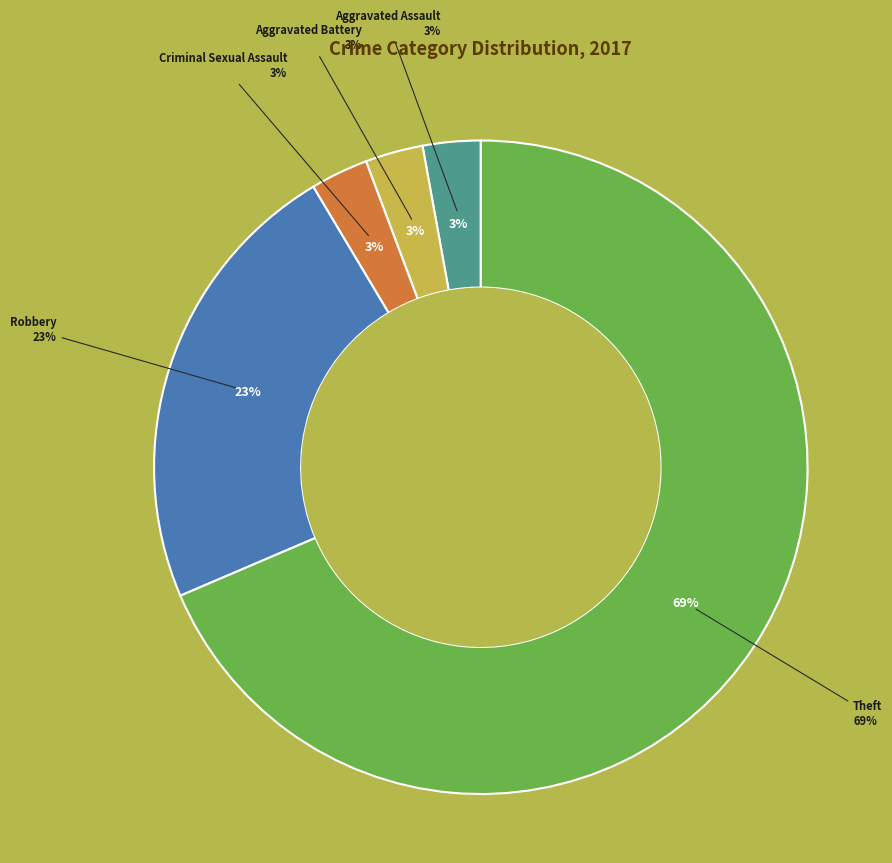

Does any single category account for the majority?

Yes